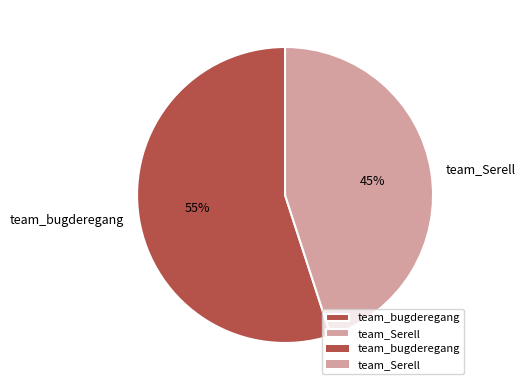

Count the number of slices in the pie.

2